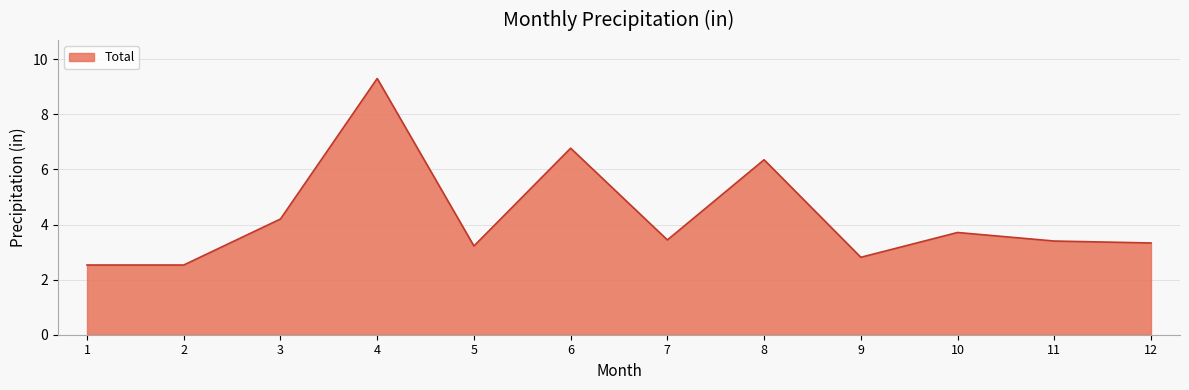

Where is the data nearest to the value 5?

3